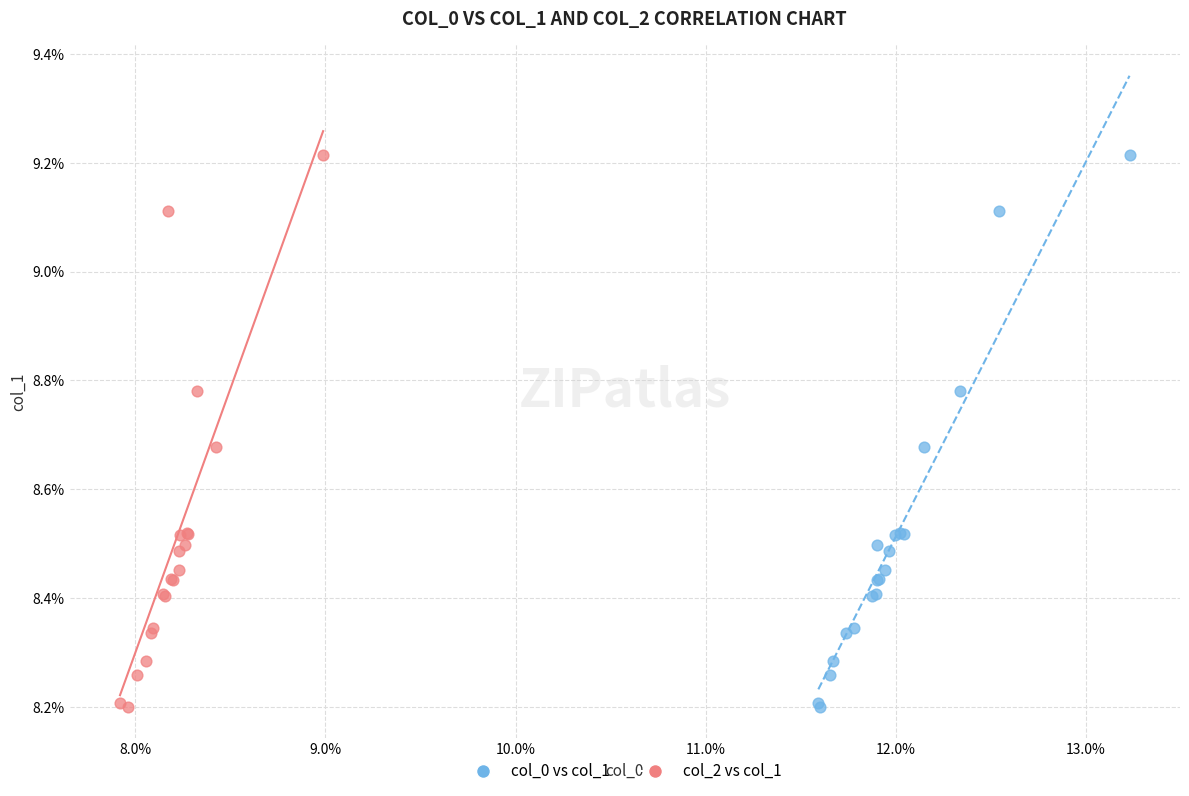

What are all the series names shown in the legend?

col_0 vs col_1, col_2 vs col_1